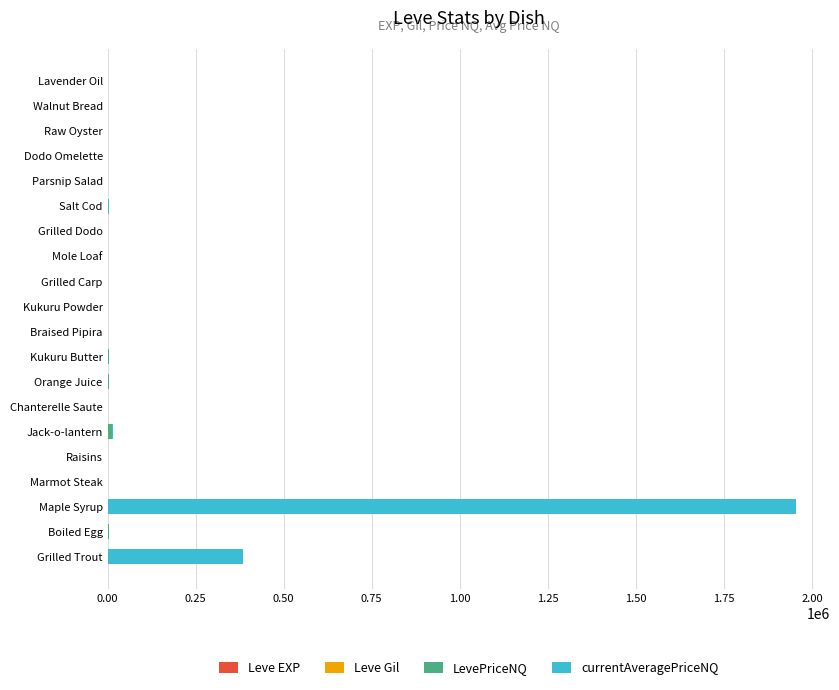

At which category is the sum across all series the highest?

Maple Syrup